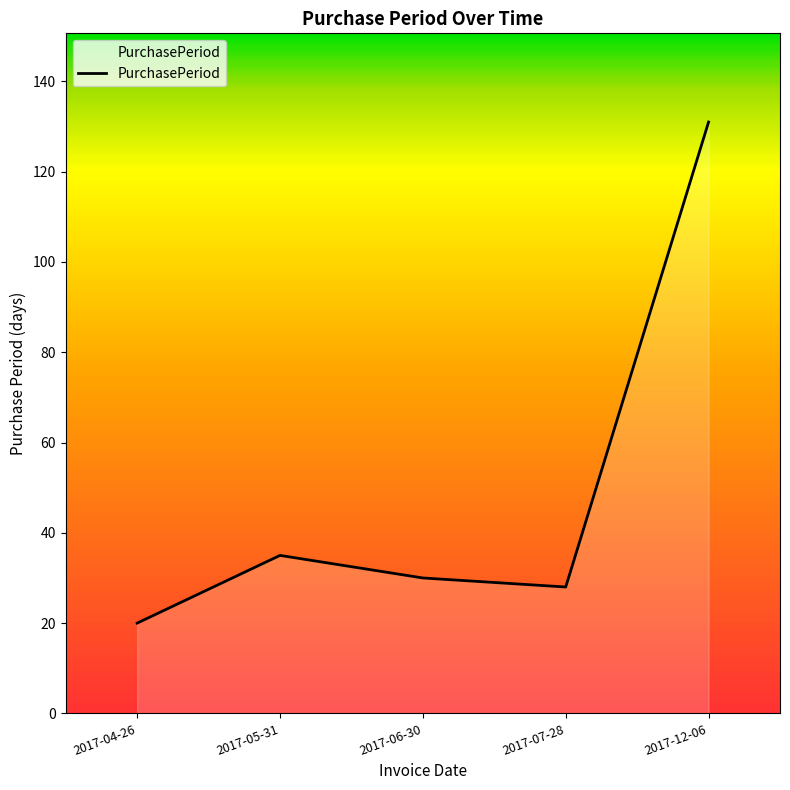

Where is the first local maximum?

2017-05-31